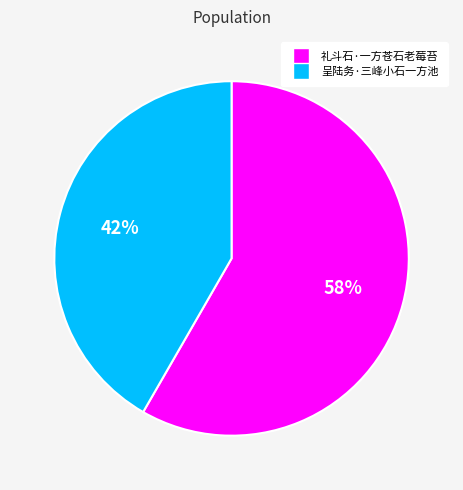

How many segments does this pie chart have?

2